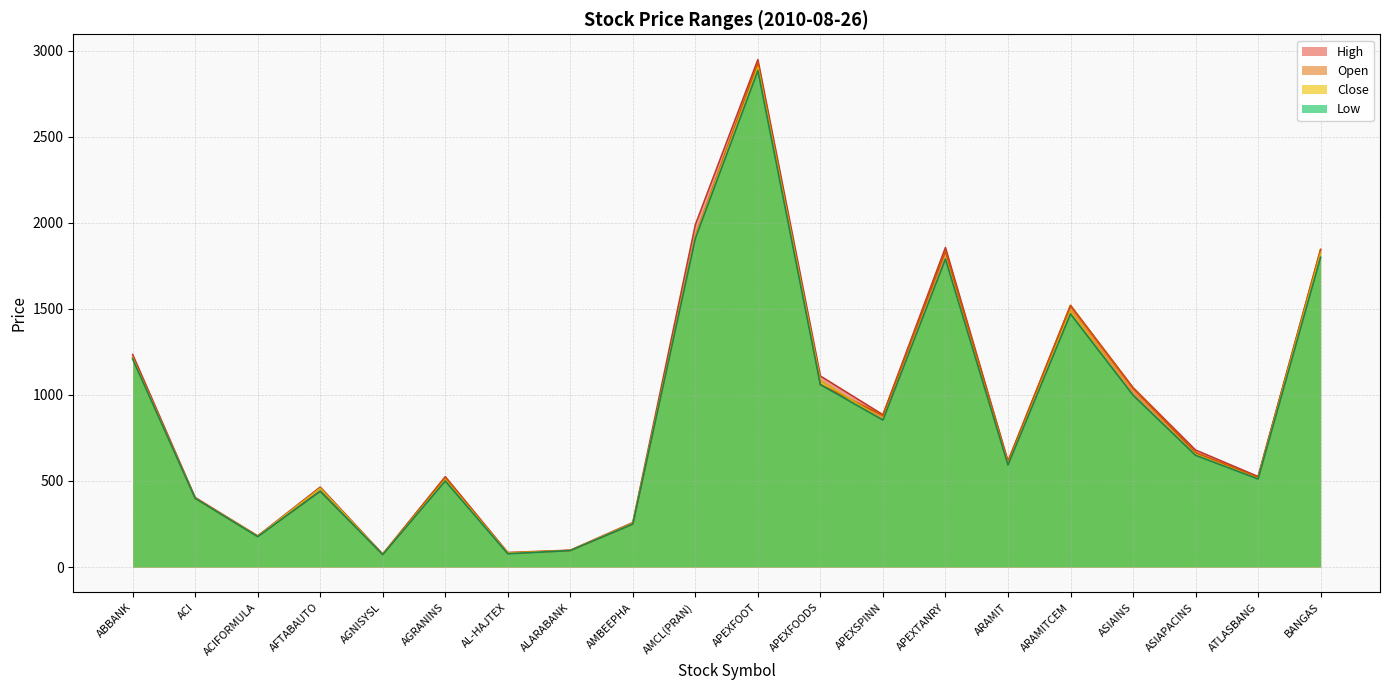

List the series in order of their peak value, highest first.

High, Open, Close, Low